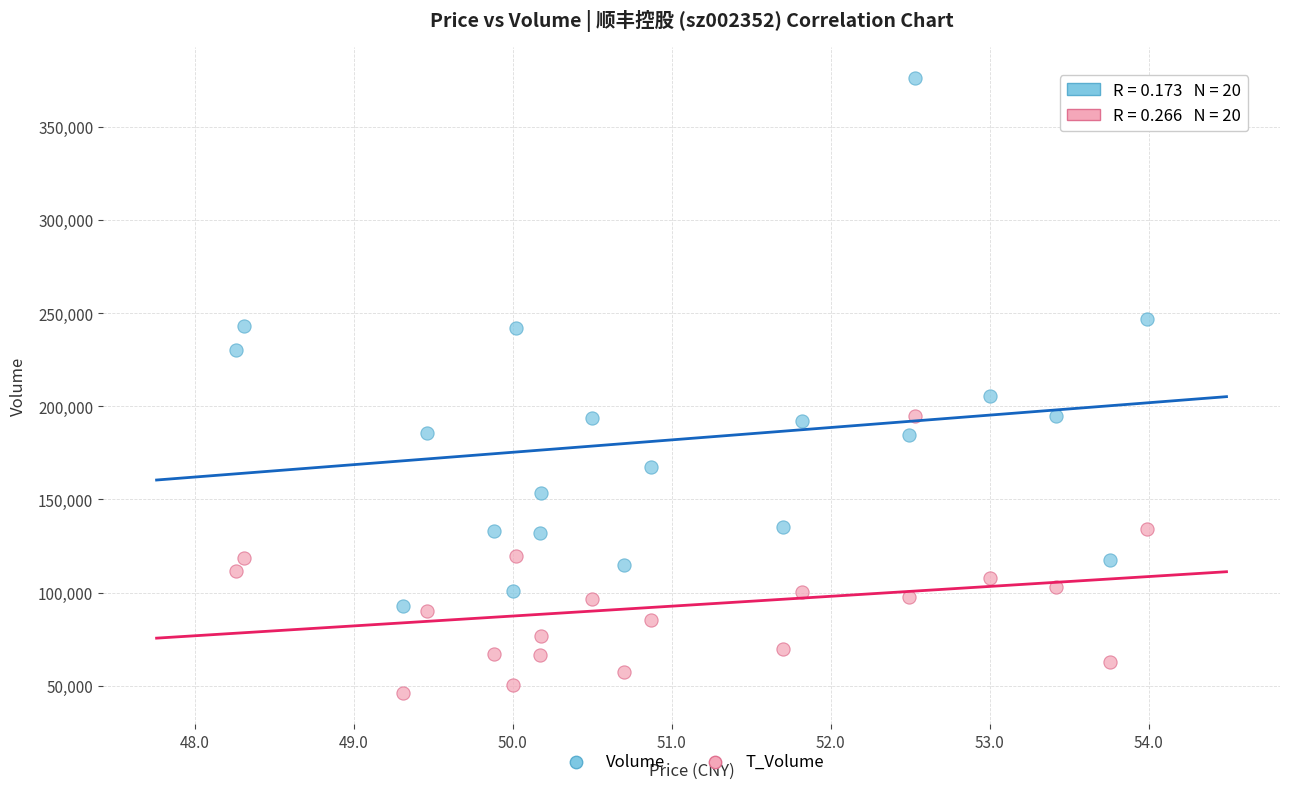

Which series has the widest spread of Y values?

Volume